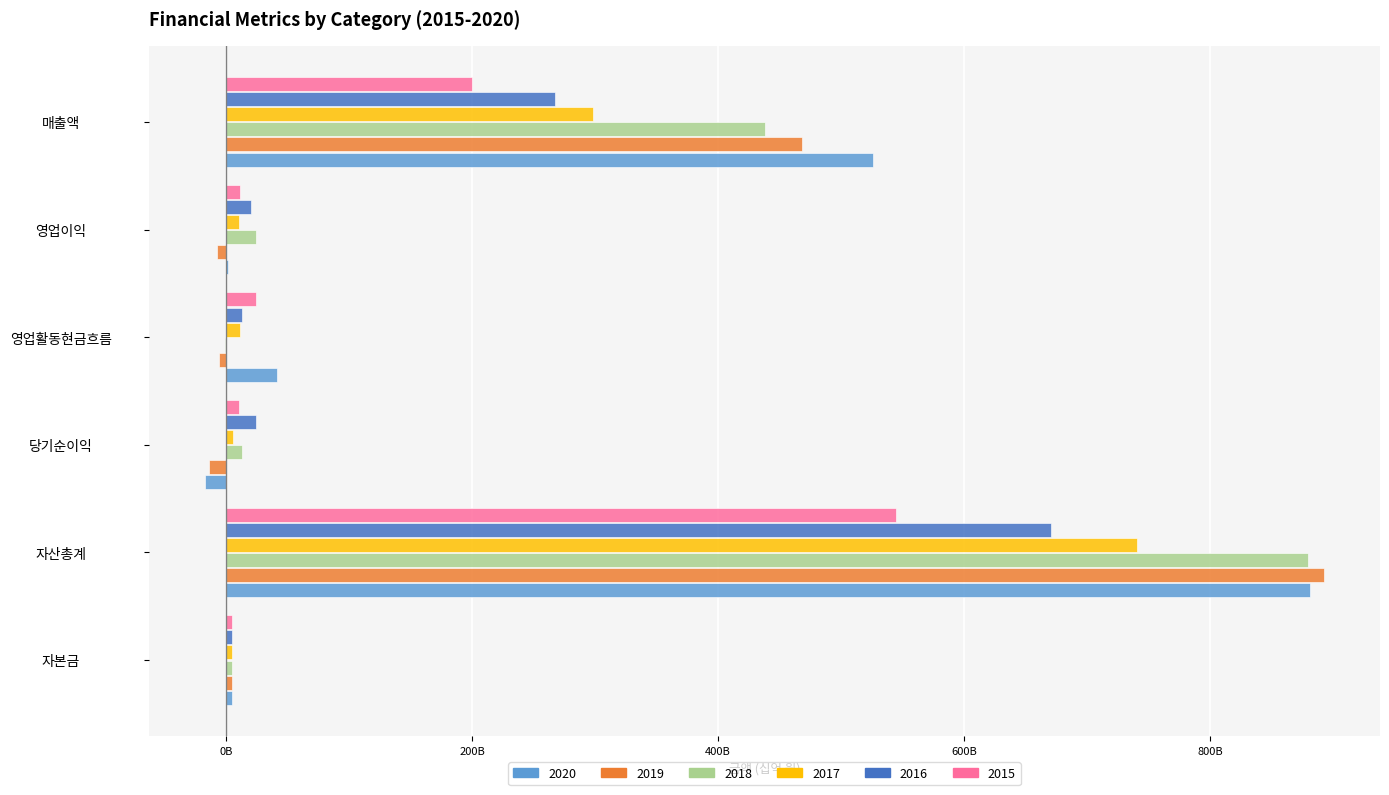

What are all the series names shown in the legend?

2020, 2019, 2018, 2017, 2016, 2015